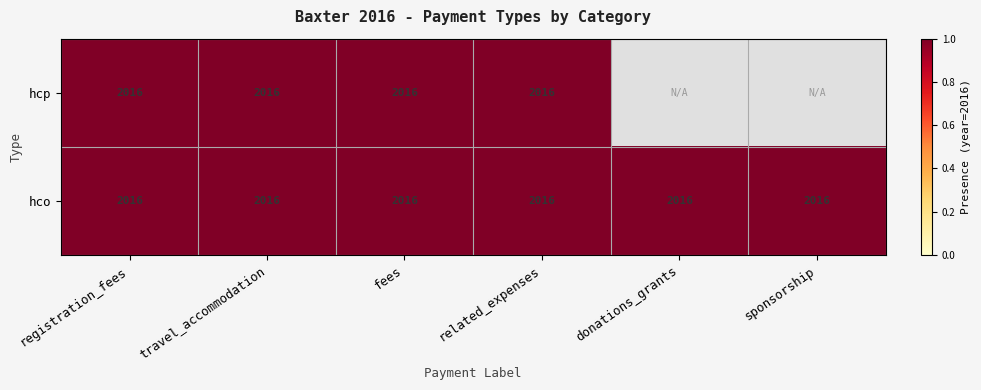

Is it true that hco equals 0 at donations_grants?

False